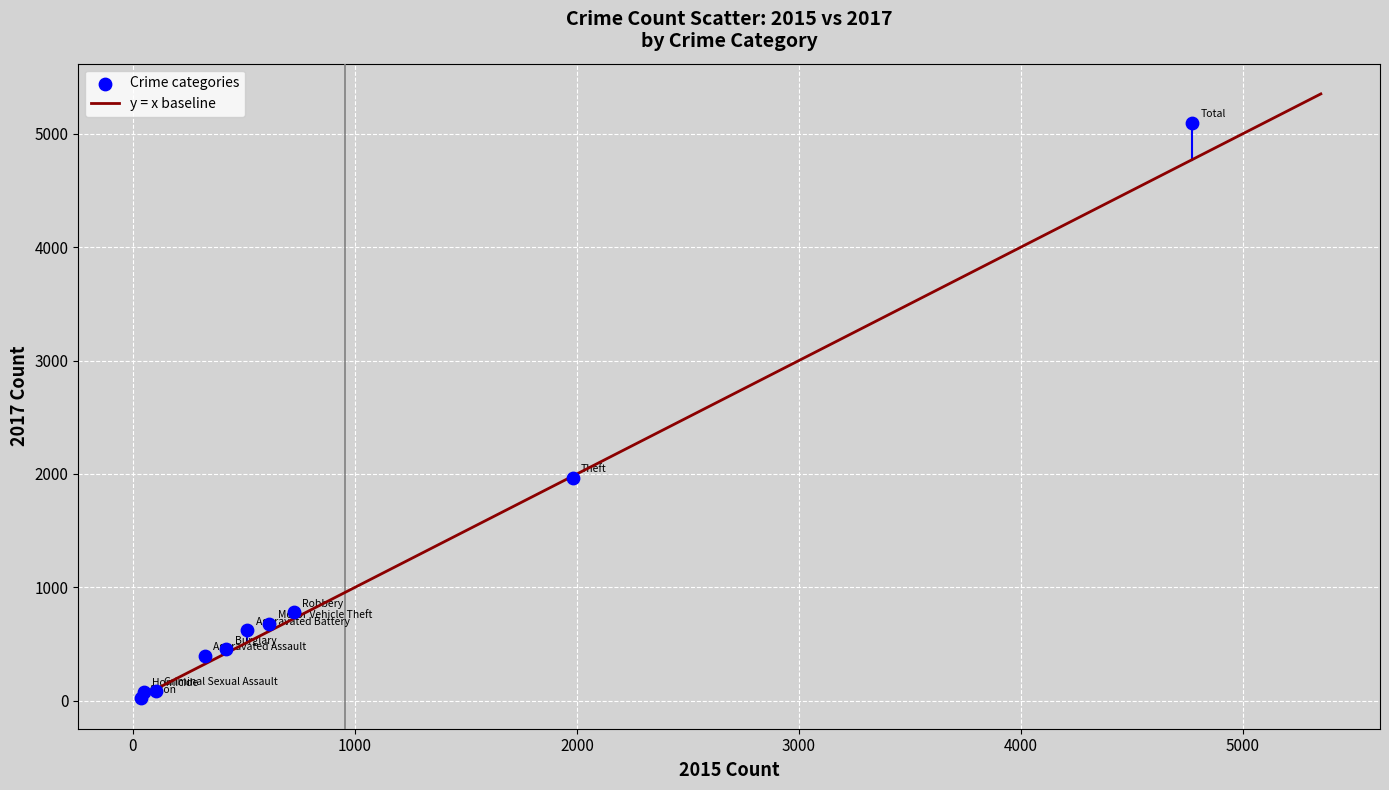

What Y value in the scatter plot is closest to 2559?

1968